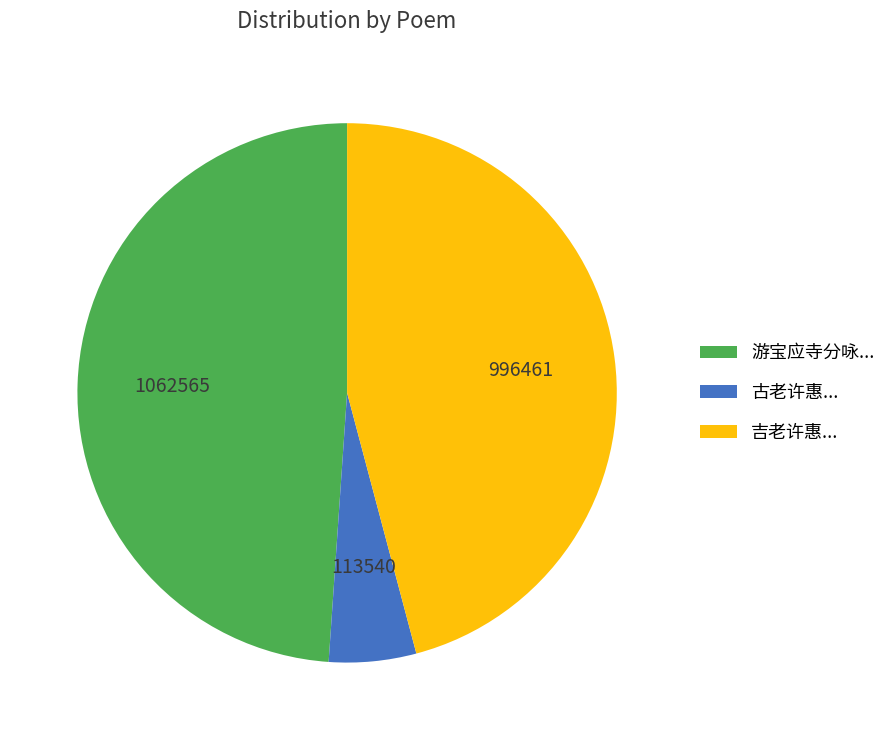

Is there any slice that represents more than half of the pie?

No